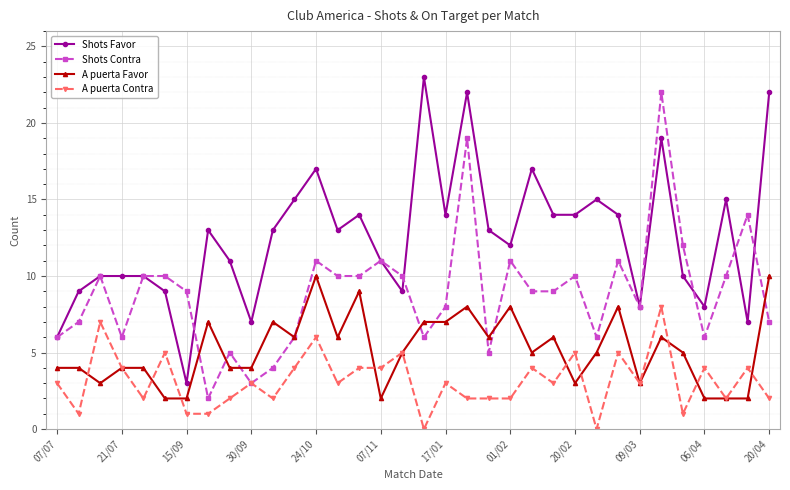

True or false: A puerta Favor has more than 0 interior local peaks.

True